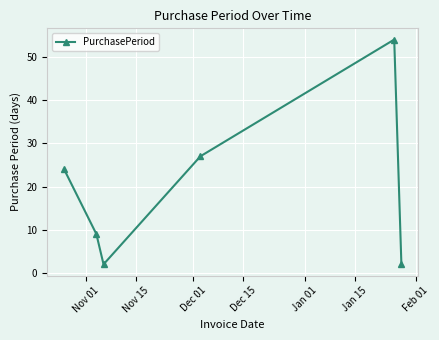

Reading left to right, transcribe all the data shown in this chart.

24	9	2	27	54	2